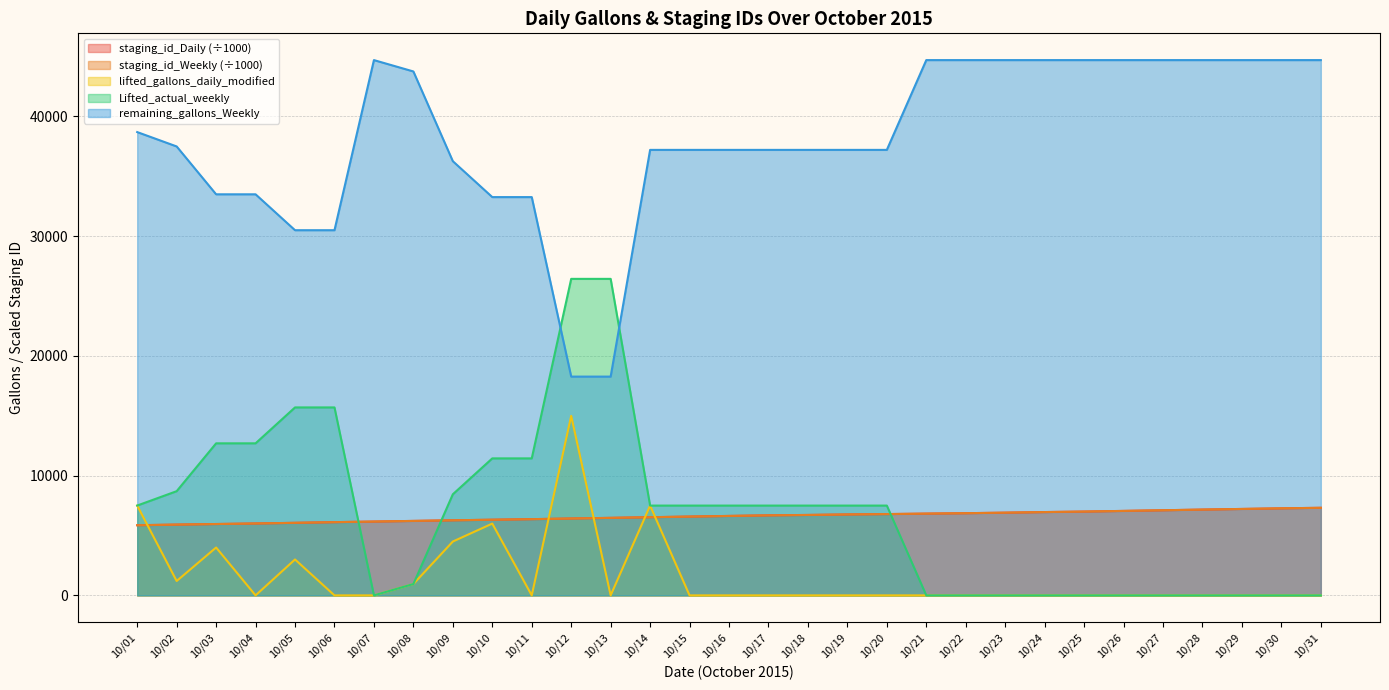

What is the maximum value shown in the chart?

44710.0